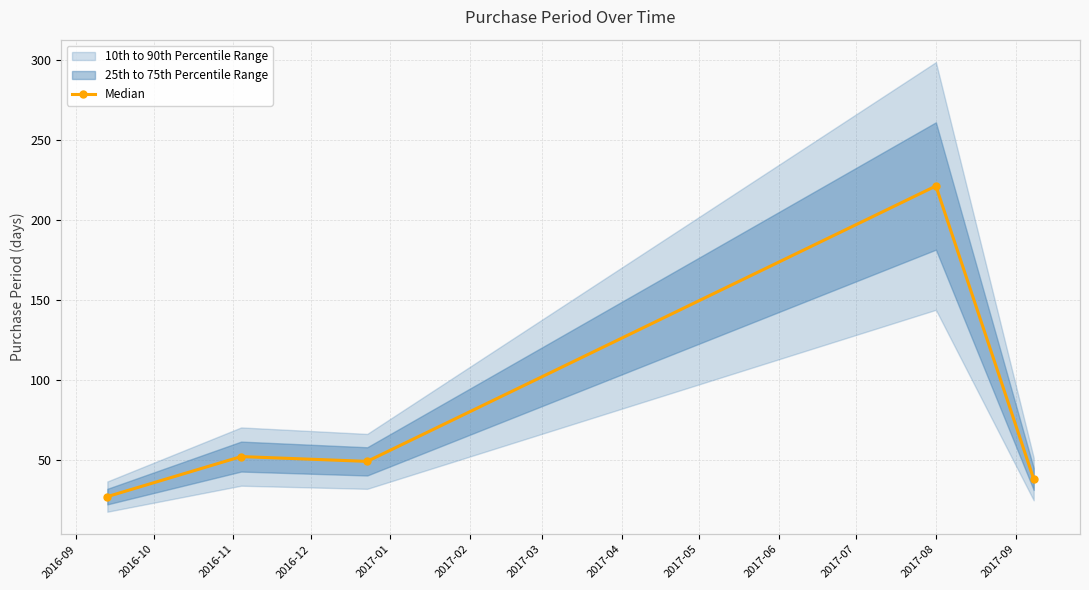

Which category has the lowest value across all series?

2016-09